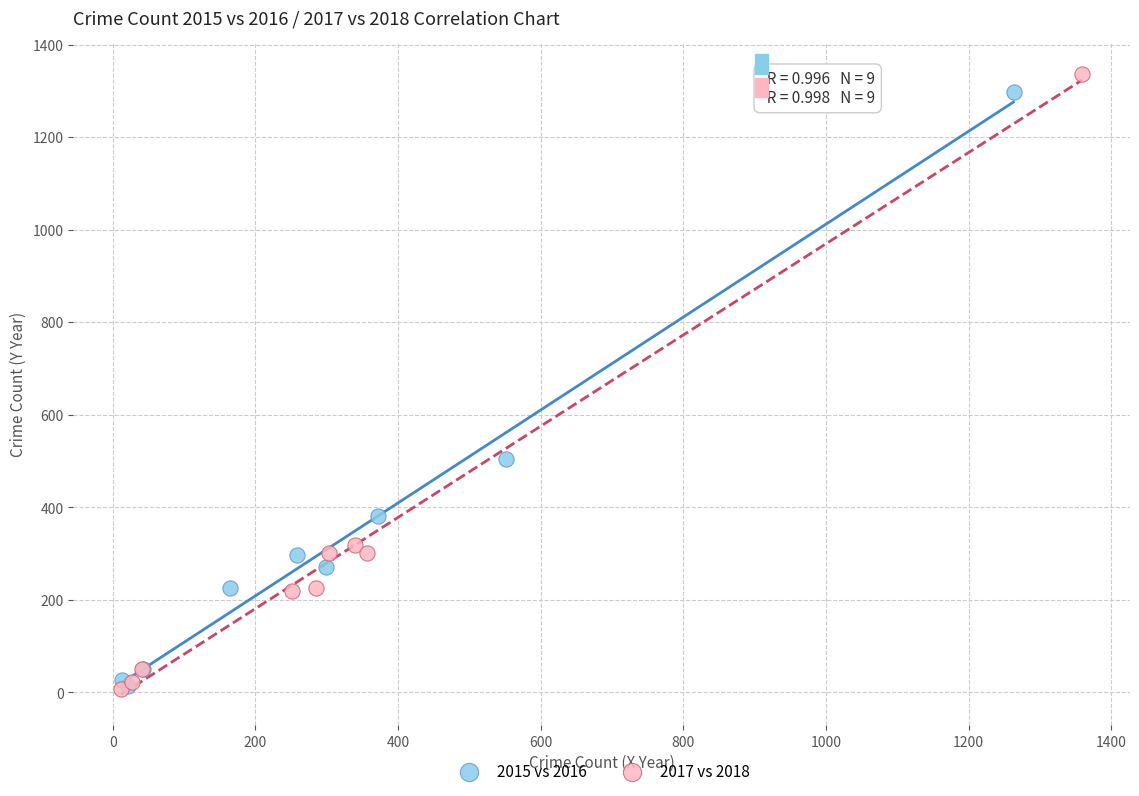

Which series has the widest spread of Y values?

2017 vs 2018